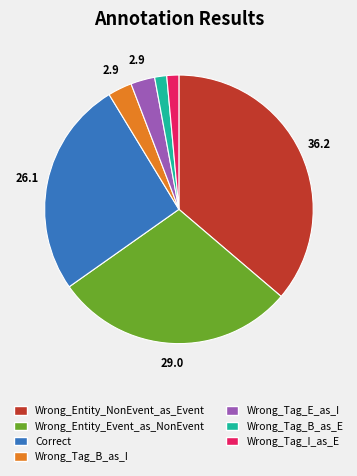

What is the largest slice in the pie chart?

Wrong_Entity_NonEvent_as_Event